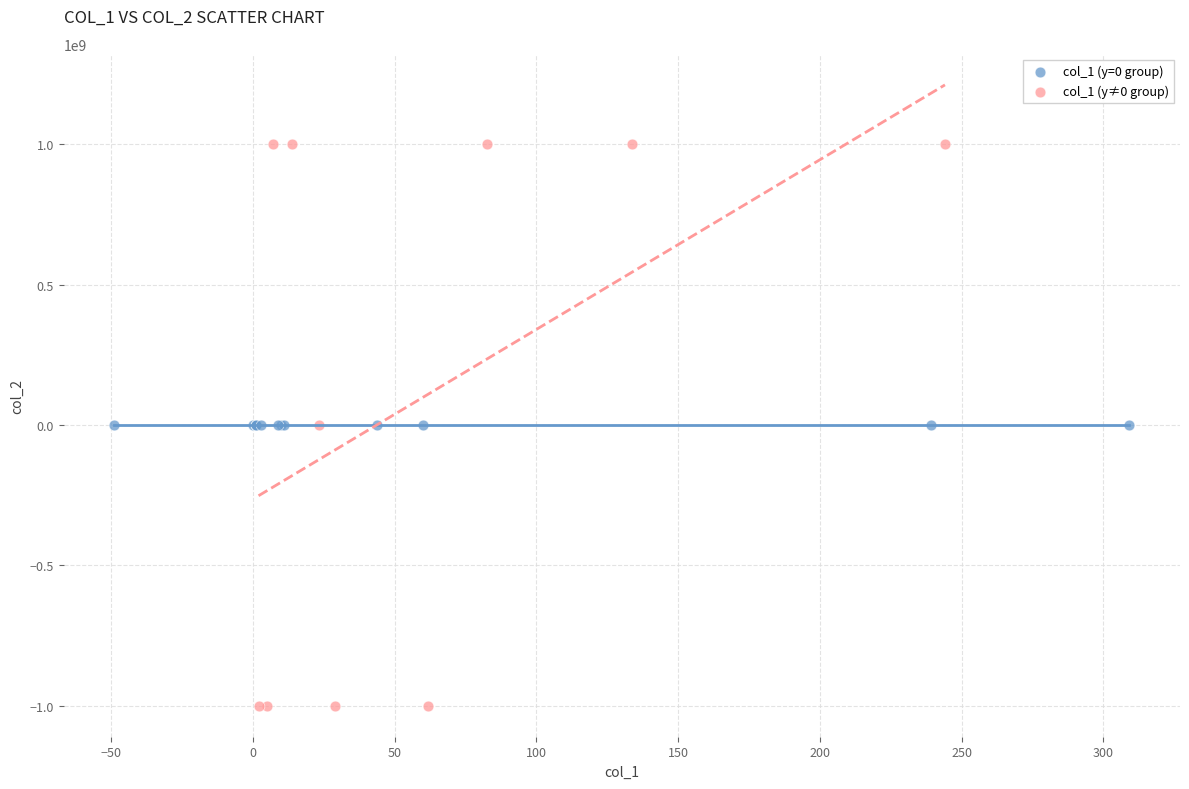

Which series contains the lowest Y value?

col_1 (y≠0 group)